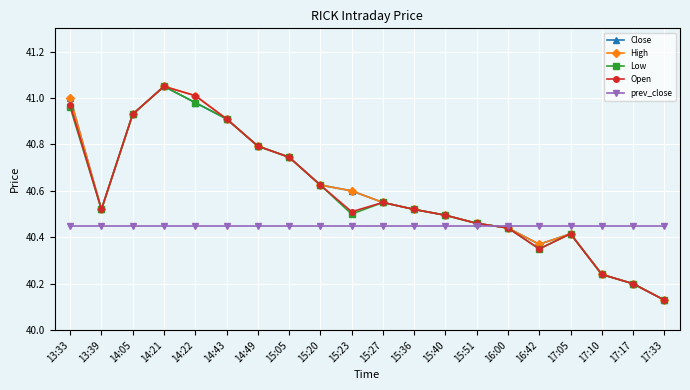

At which label does High reach its minimum?

17:33